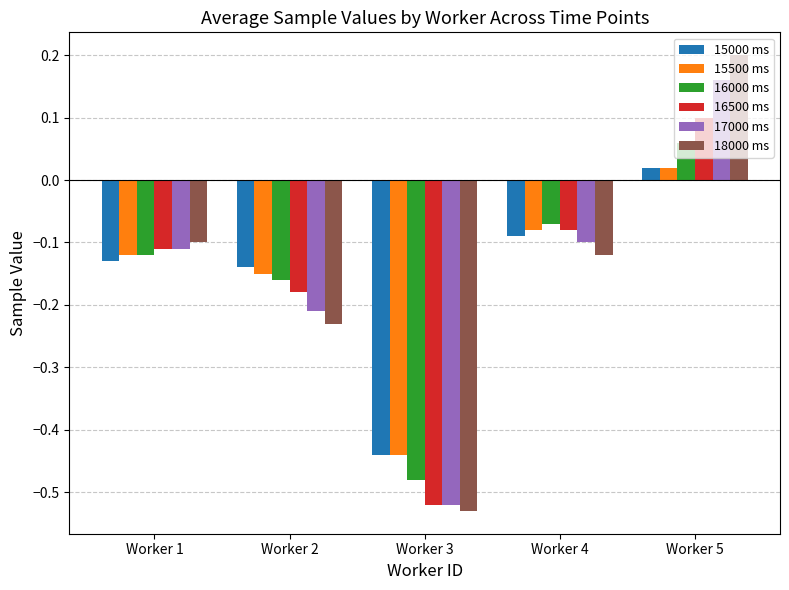

At which label is 17000 ms closest to 0?

Worker 4